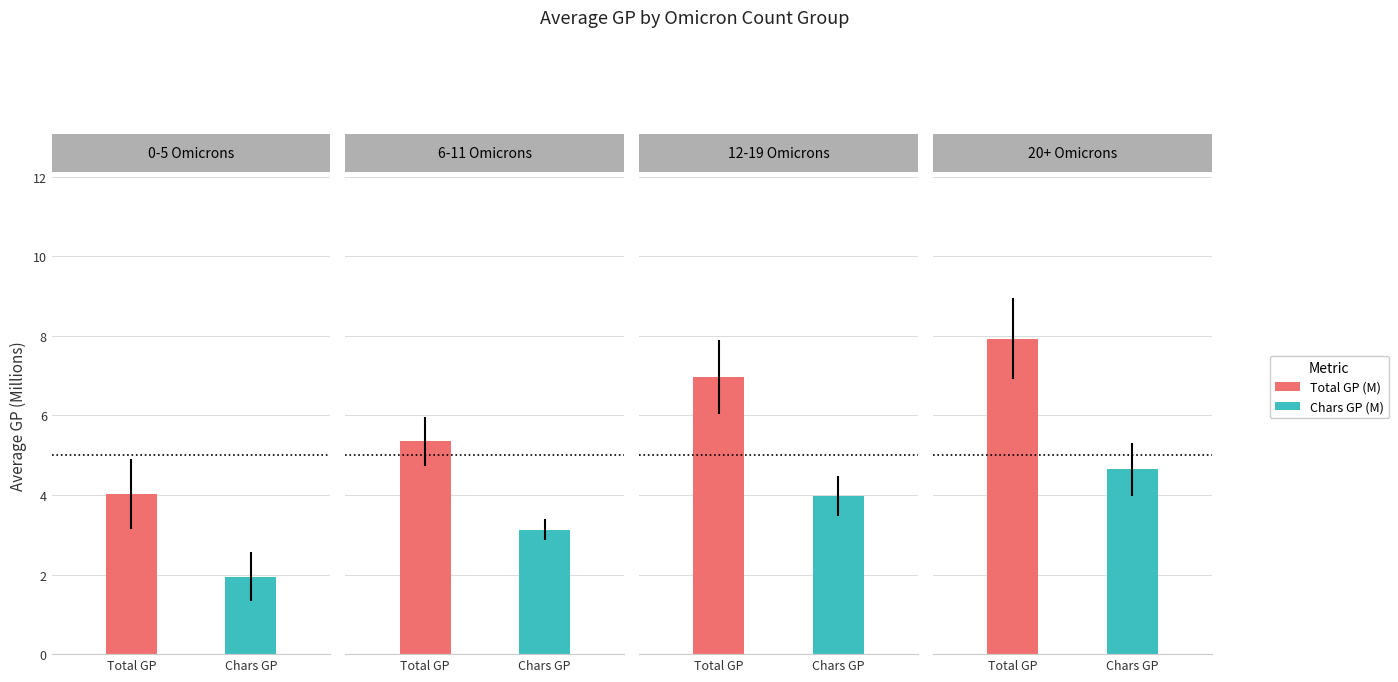

Rank the series by their maximum value, from lowest to highest.

Chars GP (millions), GP (millions)